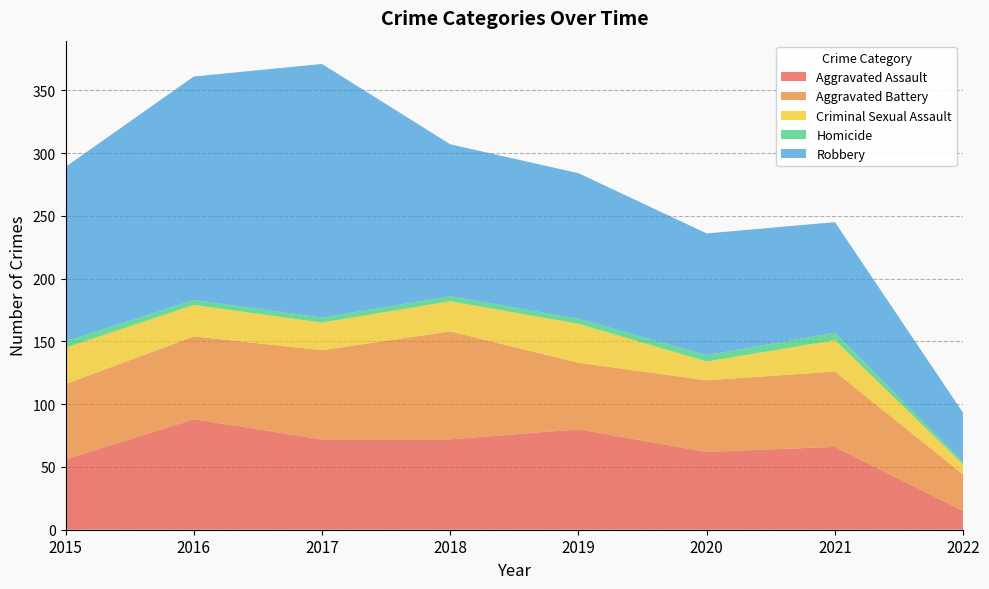

Reading left to right, extract all data points from this chart.

Aggravated Assault: 2015=56	2016=88	2017=72	2018=72	2019=80	2020=62	2021=66	2022=15
Aggravated Battery: 2015=60	2016=66	2017=71	2018=86	2019=53	2020=57	2021=60	2022=29
Criminal Sexual Assault: 2015=29	2016=25	2017=22	2018=24	2019=31	2020=15	2021=25	2022=8
Homicide: 2015=5	2016=4	2017=4	2018=4	2019=4	2020=5	2021=6	2022=2
Robbery: 2015=139	2016=178	2017=202	2018=121	2019=116	2020=97	2021=88	2022=39